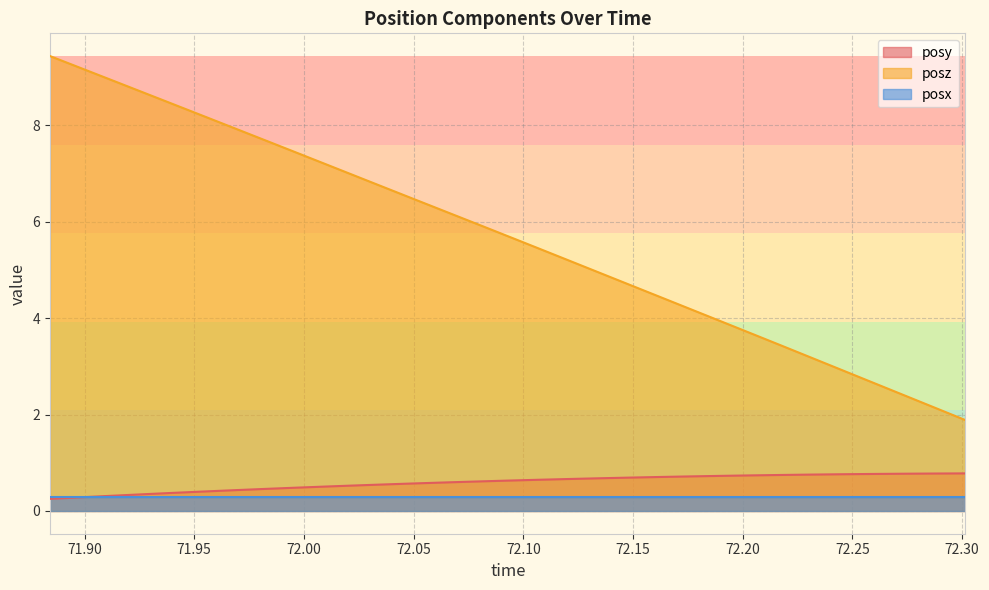

List the series in order of their peak value, highest first.

posz, posy, posx